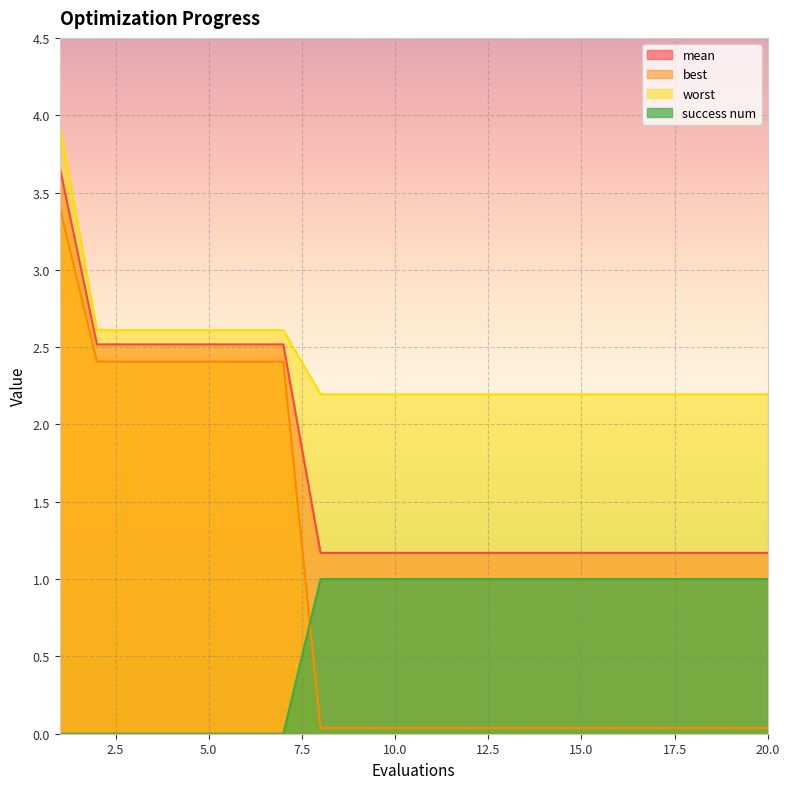

At how many categories does at least one series exceed 1?

20